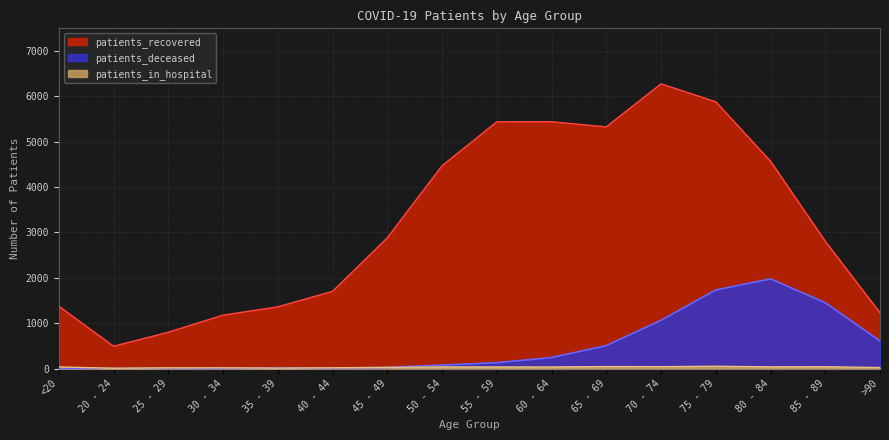

What is the highest value of the patients_in_hospital series?

51